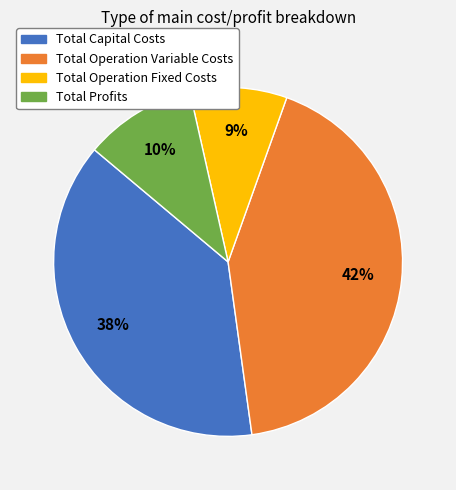

To the nearest percent, what is the average slice percentage?

25%